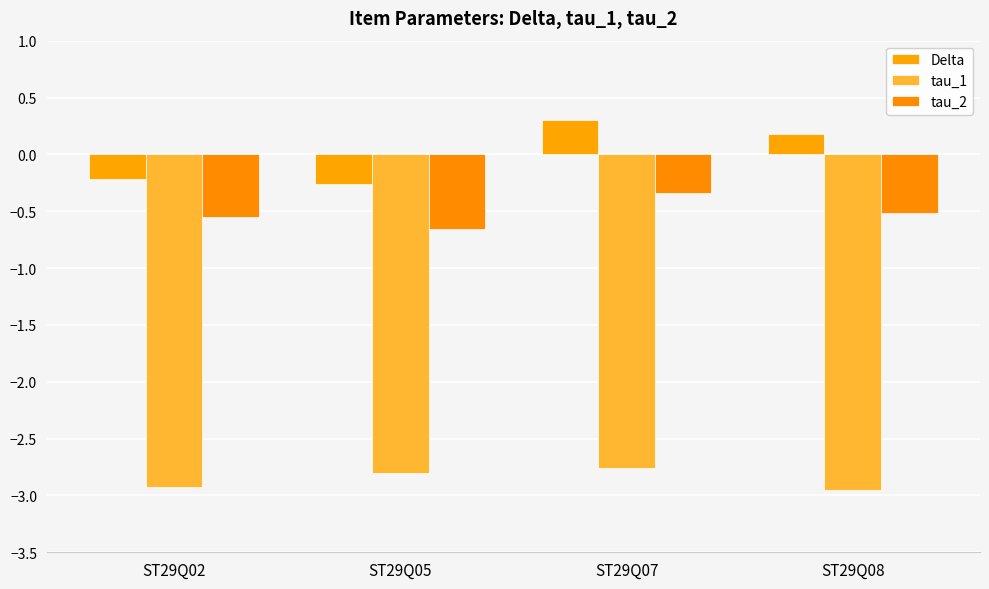

Reading left to right, extract all data points from this chart.

Delta: ST29Q02=-0.2	ST29Q05=-0.3	ST29Q07=0.3	ST29Q08=0.2
tau_1: ST29Q02=-2.9	ST29Q05=-2.8	ST29Q07=-2.8	ST29Q08=-3.0
tau_2: ST29Q02=-0.5	ST29Q05=-0.7	ST29Q07=-0.3	ST29Q08=-0.5